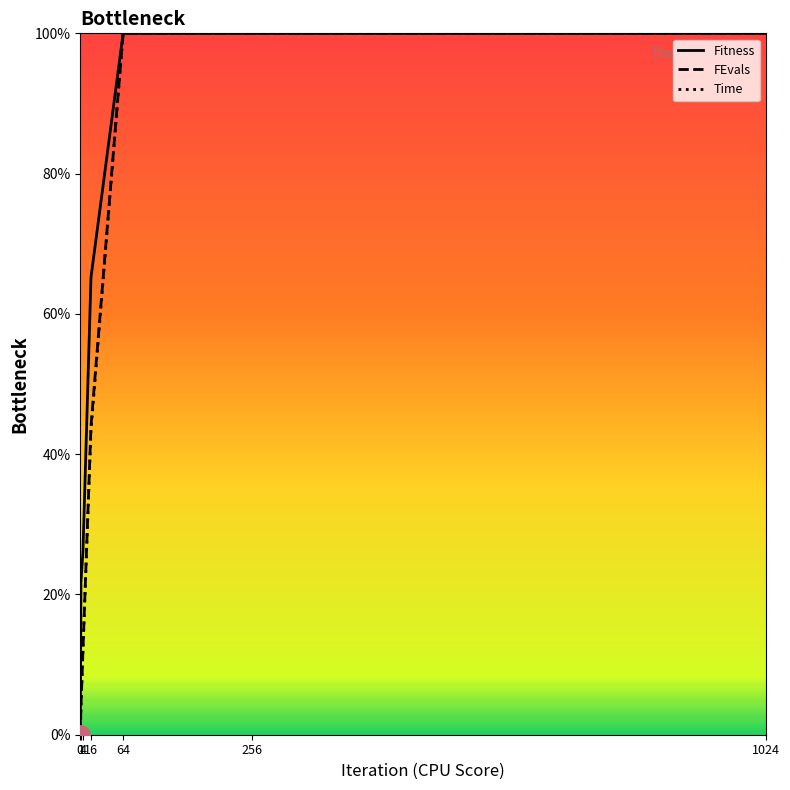

Is it true that FEvals equals 18.5 at 4?

False